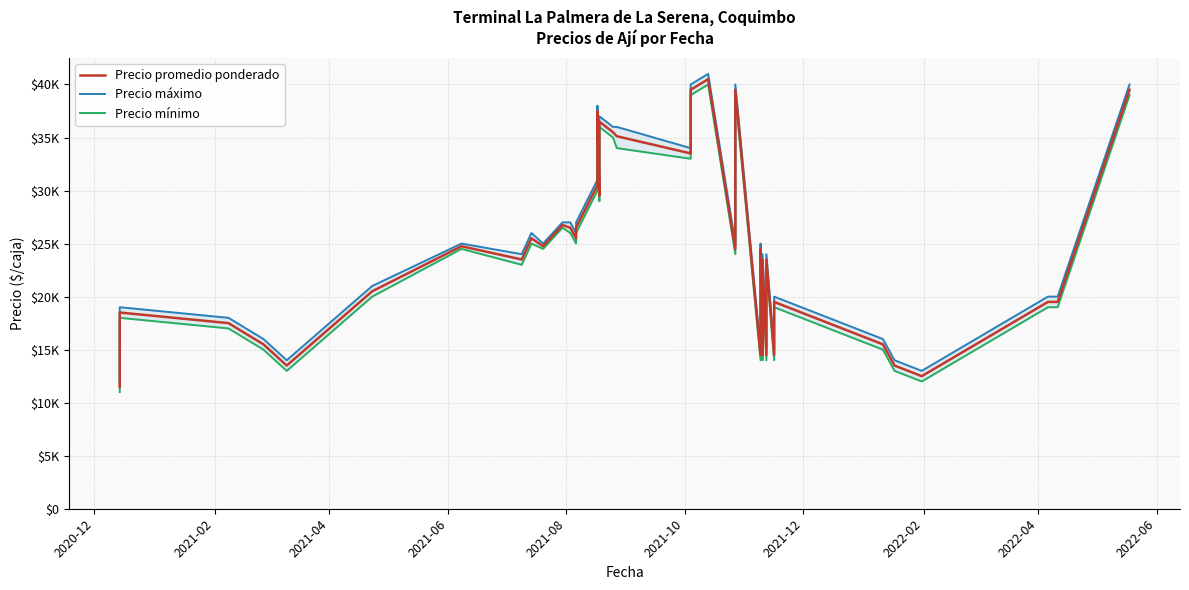

What is the maximum value shown in the chart?

41000